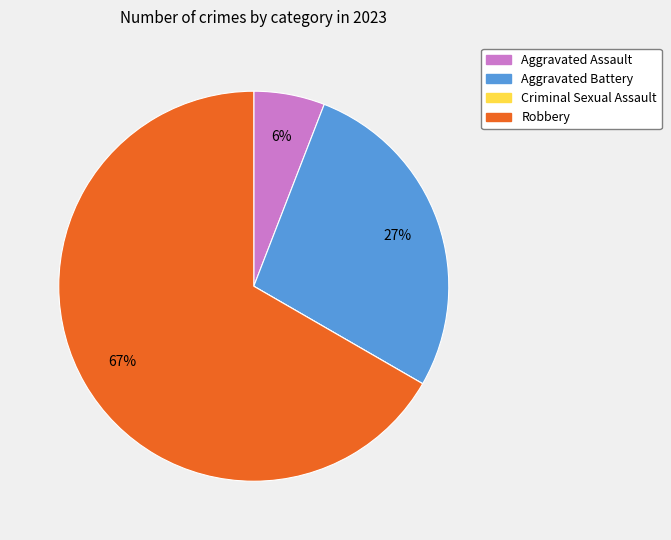

To the nearest percent, what portion does Aggravated Assault represent?

6%